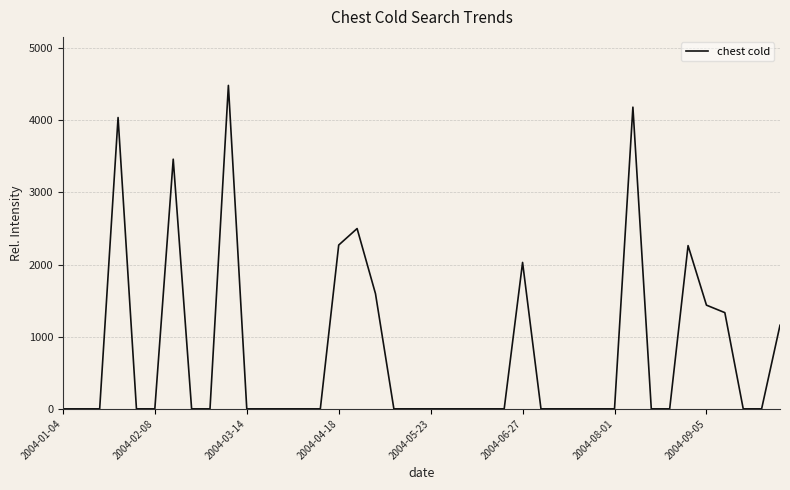

Is this an area chart (filled region under the line)?

No